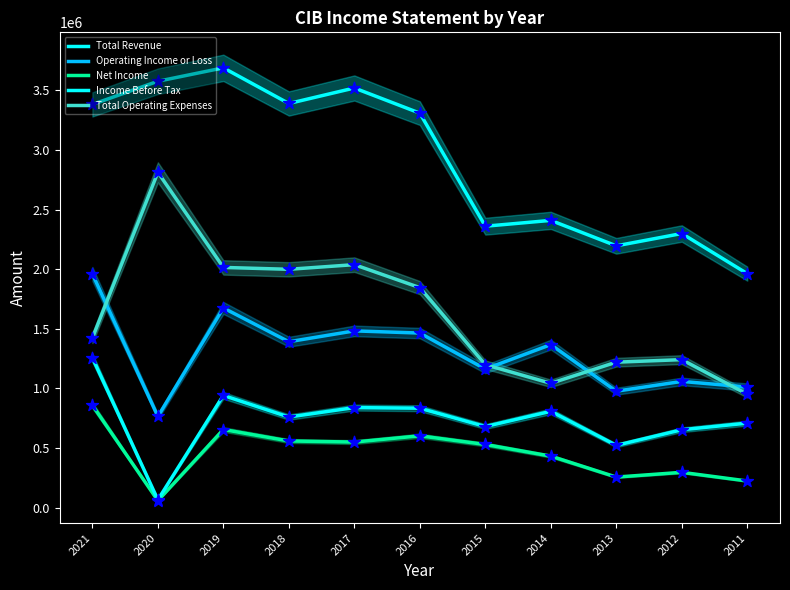

What are all the series names shown in the legend?

Total Revenue, Operating Income or Loss, Net Income, Income Before Tax, Total Operating Expenses